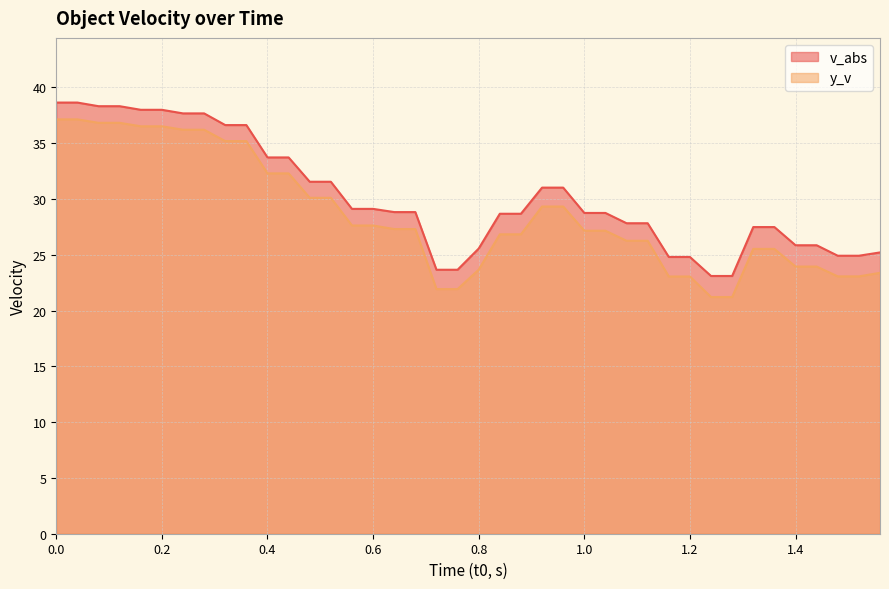

True or false: v_abs and y_v intersect in this chart.

False